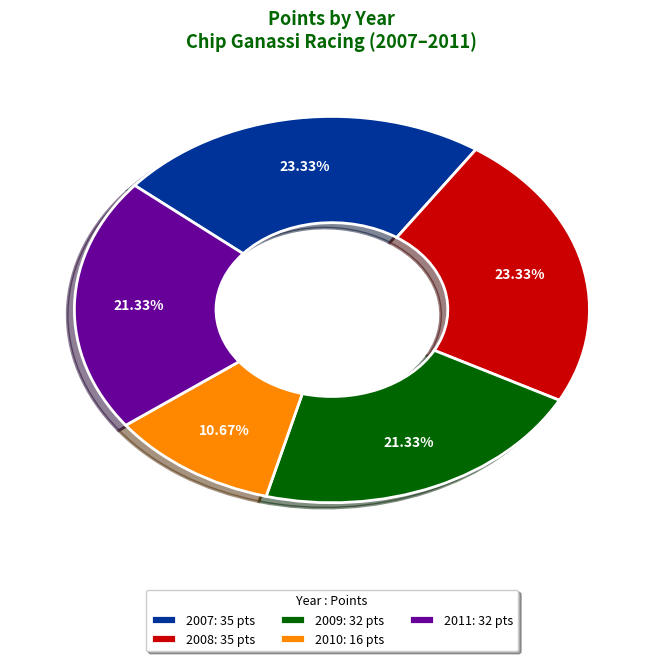

Do 2009: 32 pts and 2011: 32 pts together represent more than half of the pie?

No